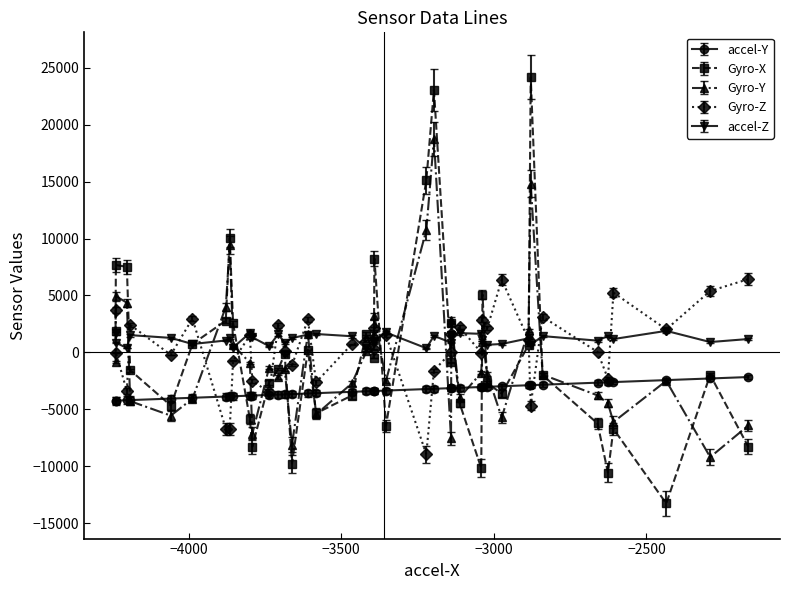

True or false: Gyro-Y has more than 1 interior local peaks.

True